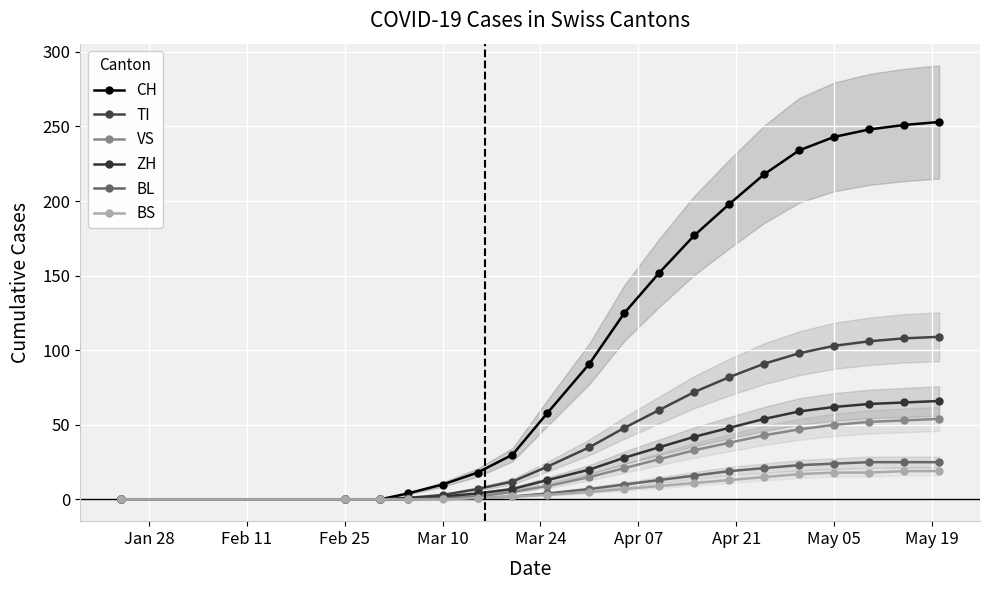

How many data points in VS are less than 21?

9